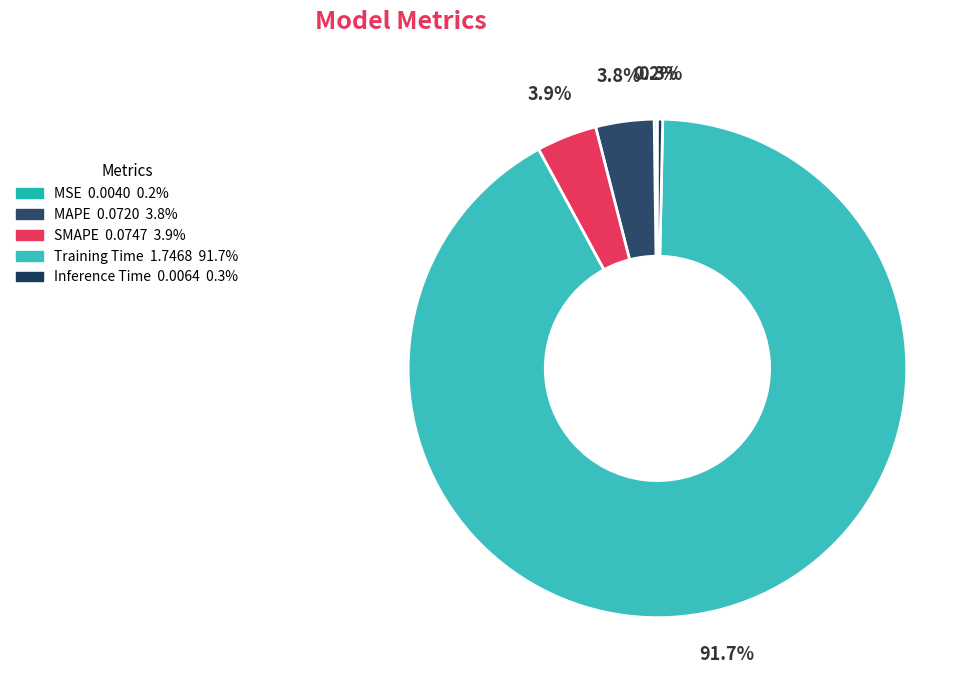

To the nearest percent, what is the combined percentage of MAPE and Training Time?

96%